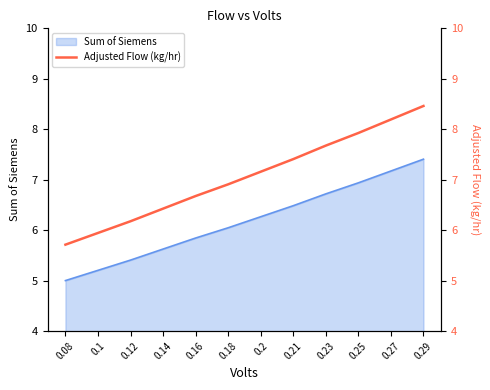

Which has a higher value, 0.27 or 0.1?

0.27